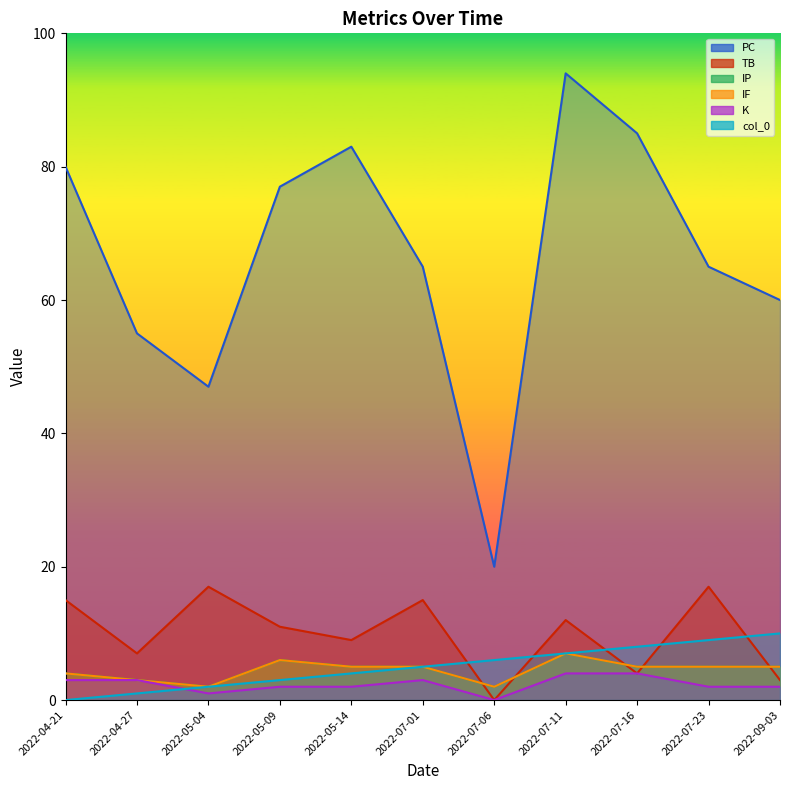

List the series in order of their peak value, lowest first.

K, IP, IF, col_0, TB, PC